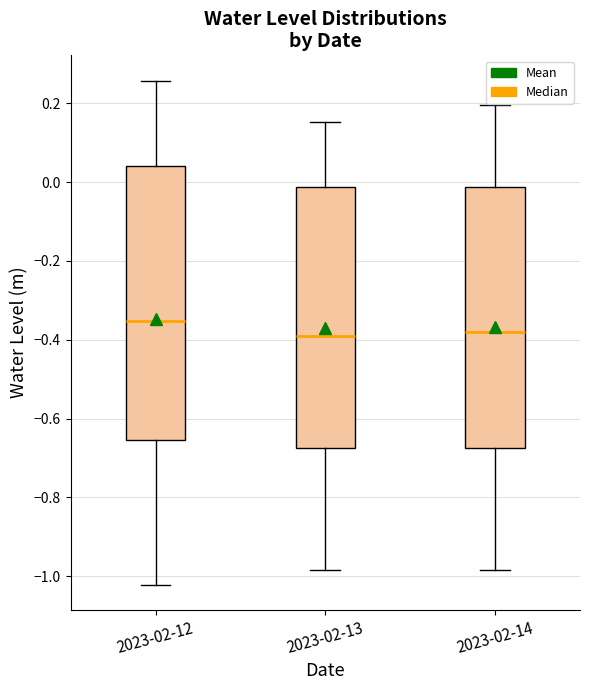

Where does the upper whisker of the box for 2023-02-12 end on the y-axis? The values are not printed on the chart, so give them approximately, as read against the axis.

0.26